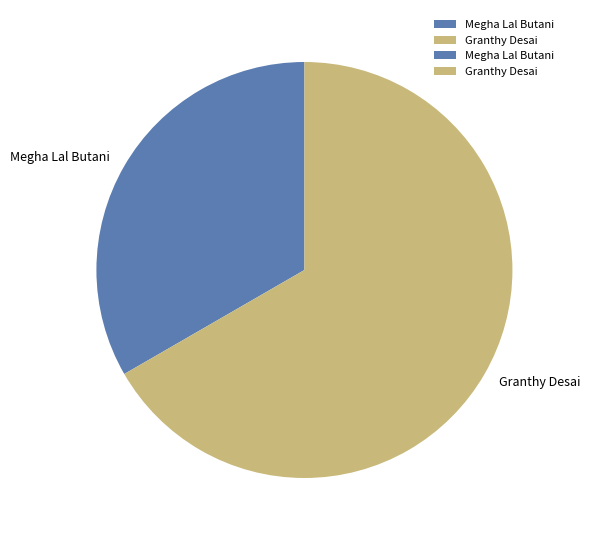

Which has a higher value, Granthy Desai or Megha Lal Butani?

Granthy Desai